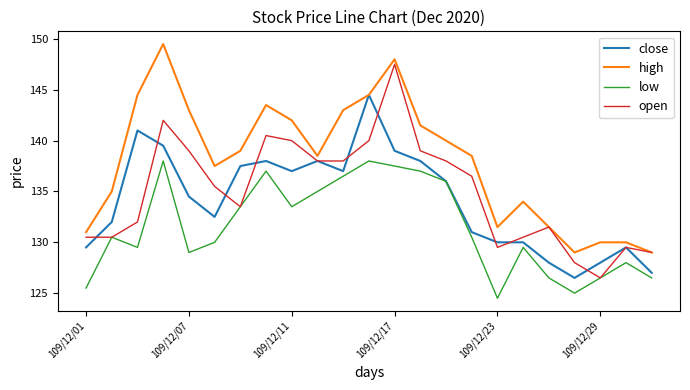

True or false: low and high cross at least once.

False